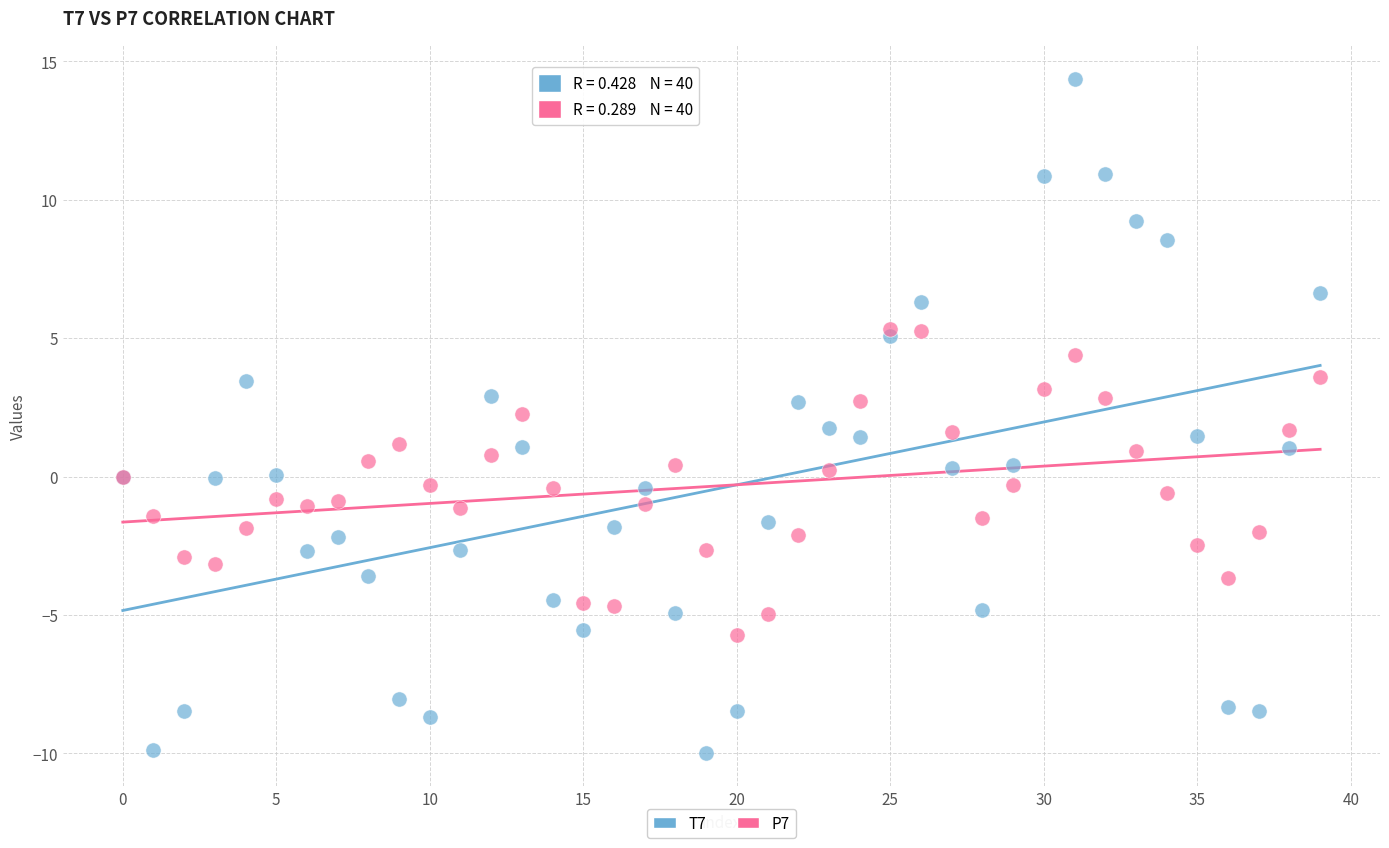

Which series reaches the maximum Y coordinate?

T7